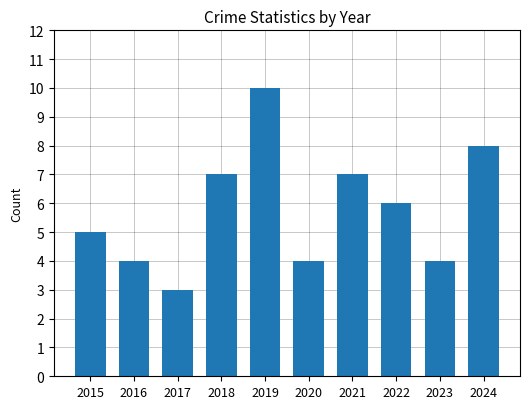

What is the smallest value displayed?

3